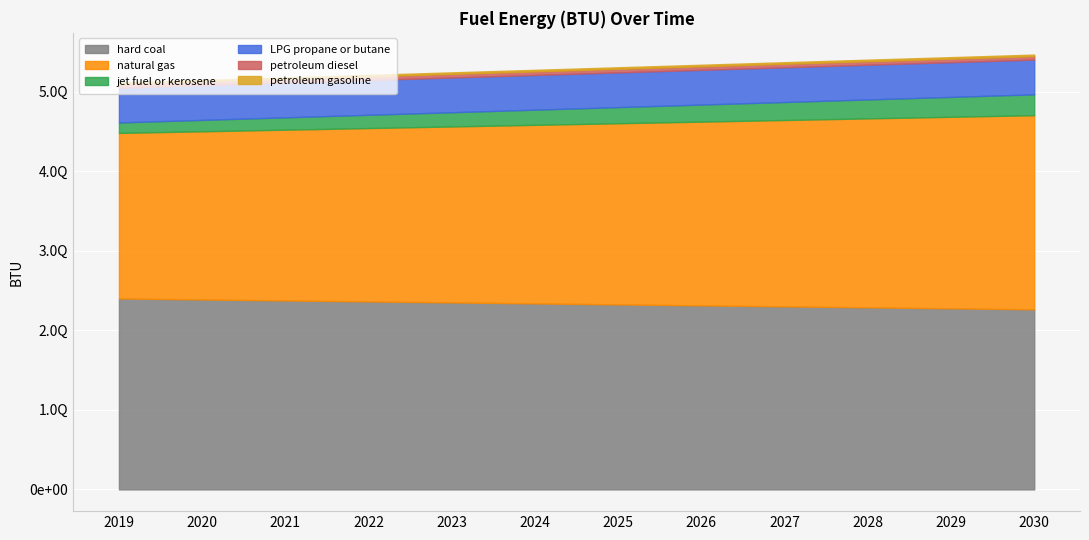

Reading left to right, what are all the values shown in this chart?

hard coal: 2399688298622168	2387298971141960	2374909643661756	2362520316181552	2350130988701348	2337741661221144	2325352333740940	2312963006260736	2300573678780528	2288184351300324	2275795023820120	2263405696339916
natural gas: 2080893048940480	2113543525509496	2146194002078504	2178844478647520	2211494955216528	2244145431785536	2276795908354552	2309446384923560	2342096861492568	2374747338061584	2407397814630592	2440048291199600
jet fuel or kerosene: 131394628815236	143266661441400	155138694067564	167010726693728	178882759319888	190754791946052	202626824572216	214498857198380	226370889824544	238242922450708	250114955076872	261986987703032
LPG propane or butane: 436223351410000	436223351410000	436223351410000	436223351410000	436223351410000	436223351410000	436223351410000	436223351410000	436223351410000	436223351410000	436223351410000	436223351410000
petroleum diesel: 46441968204758	46165961890018	45889955575278	45613949260538	45337942945798	45061936631058	44785930316318	44509924001578	44233917686838	43957911372097	43681905057357	43405898742617
petroleum gasoline: 19449331773124	19487087353914	19524842934704	19562598515494	19600354096284	19638109677074	19675865257864	19713620838654	19751376419444	19789132000233	19826887581023	19864643161813